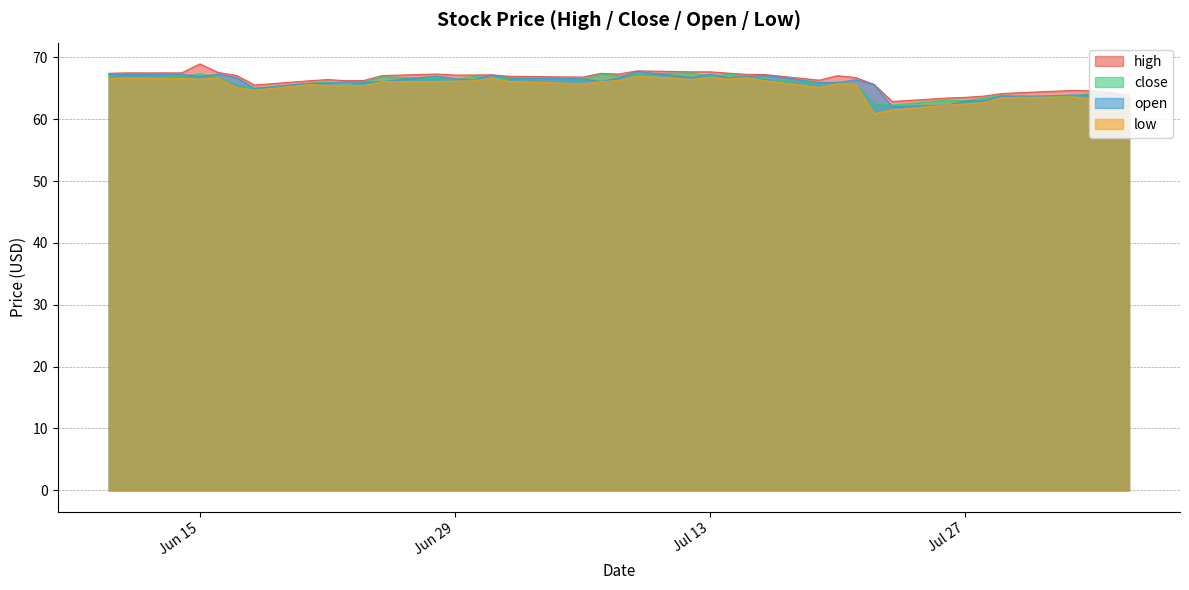

True or false: low and close cross at least once.

False